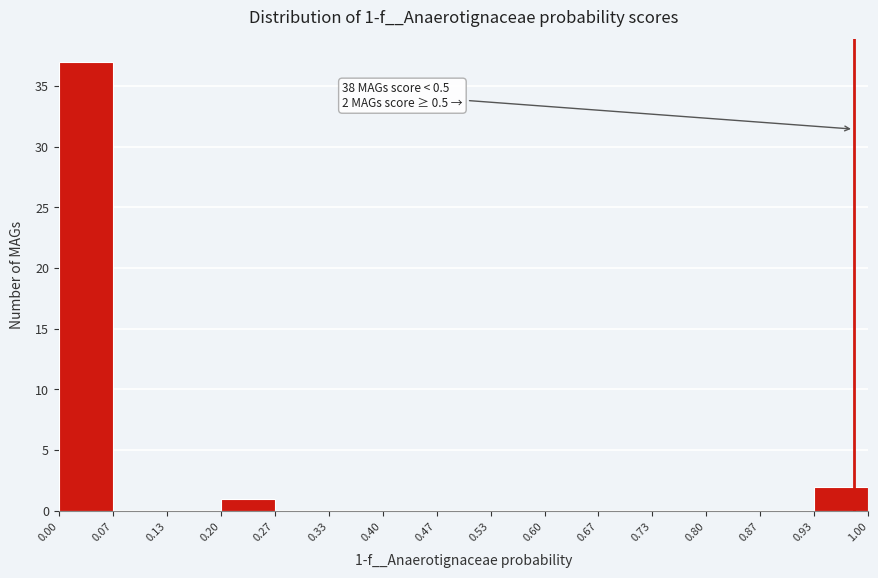

Over which range of the x-axis is the bar tallest?

0.00 to 0.07